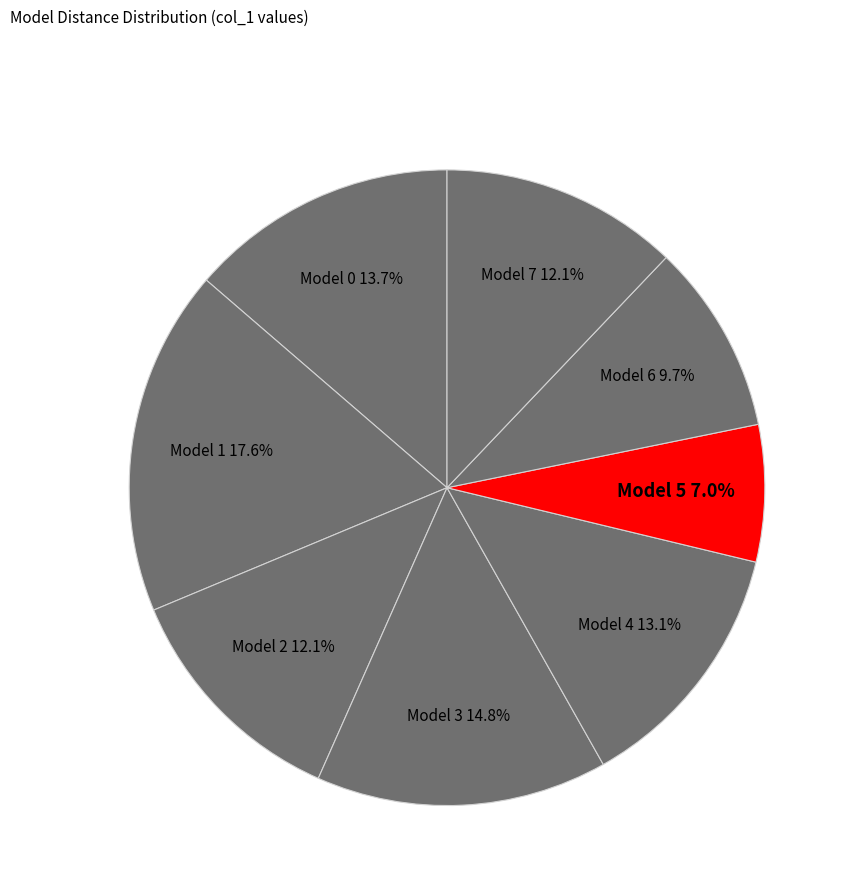

How many slices are in this pie chart?

8